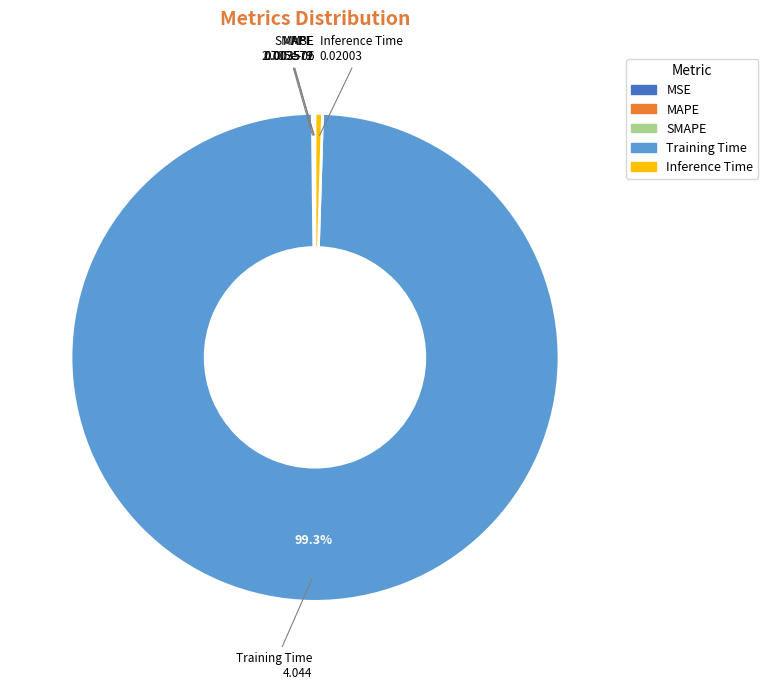

Which slice is the largest?

Training Time